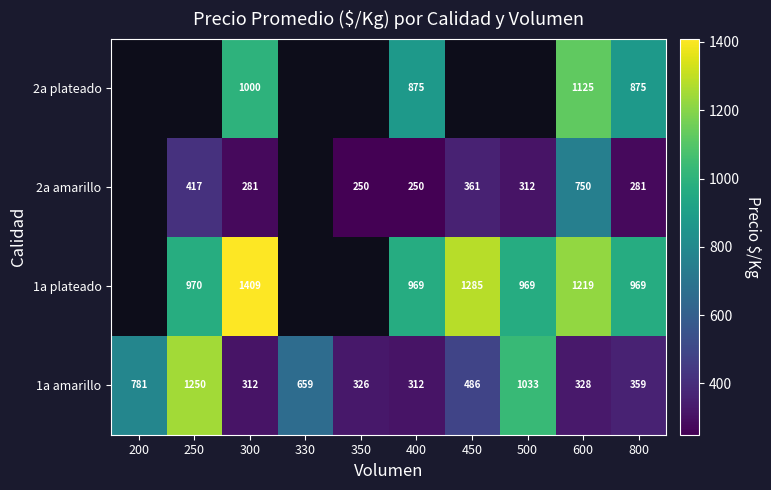

What is the total value across all series at 600?

3422